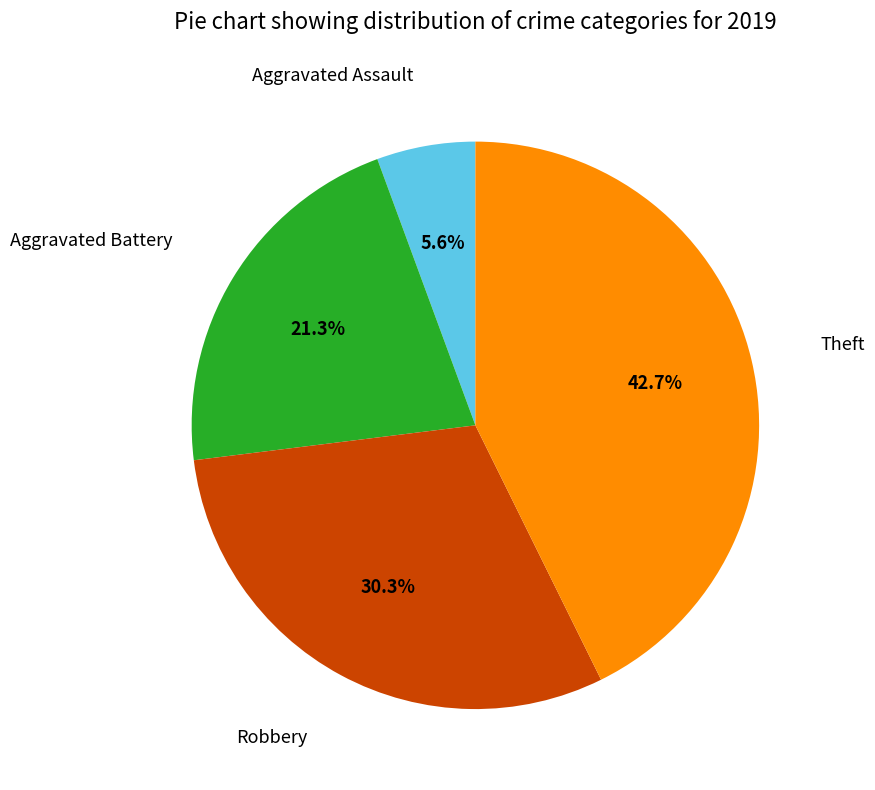

Count the number of slices in the pie.

4